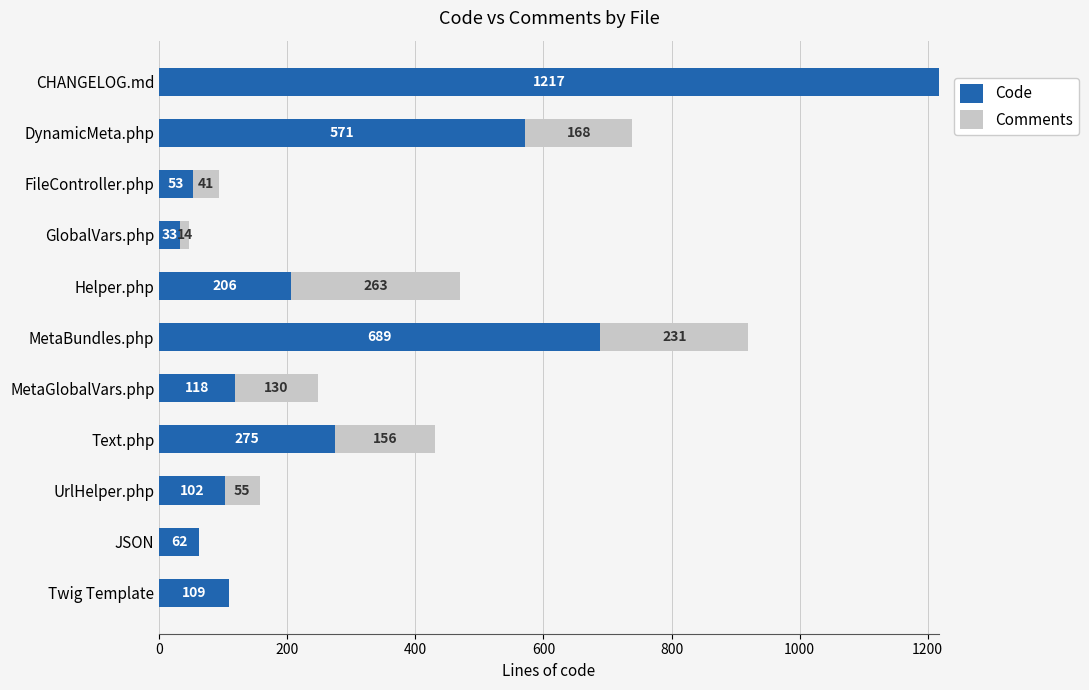

Which category has the highest value in the Code series?

CHANGELOG.md